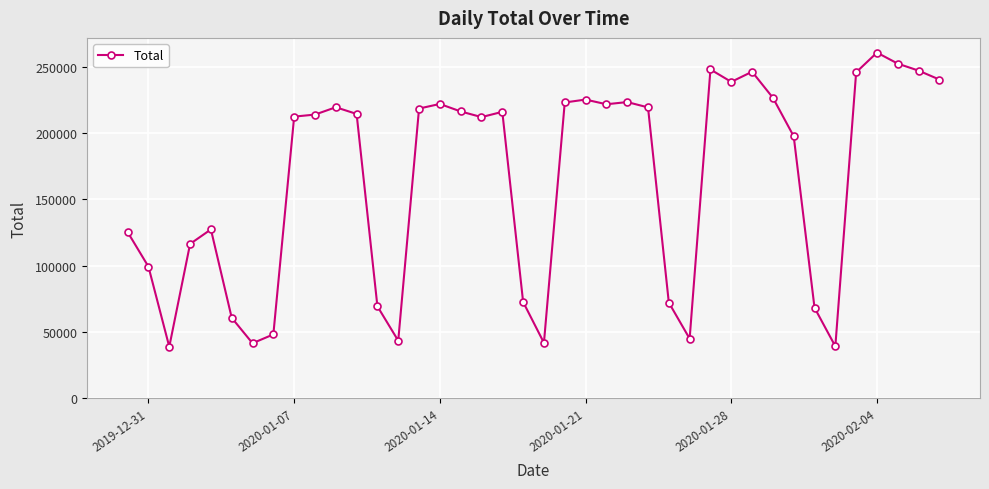

Does the chart have visible grid lines?

Yes